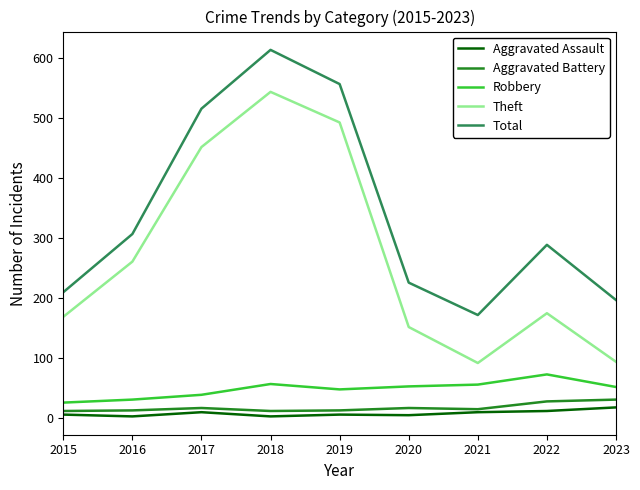

The value of Robbery at 2016 is 30. True or false?

True